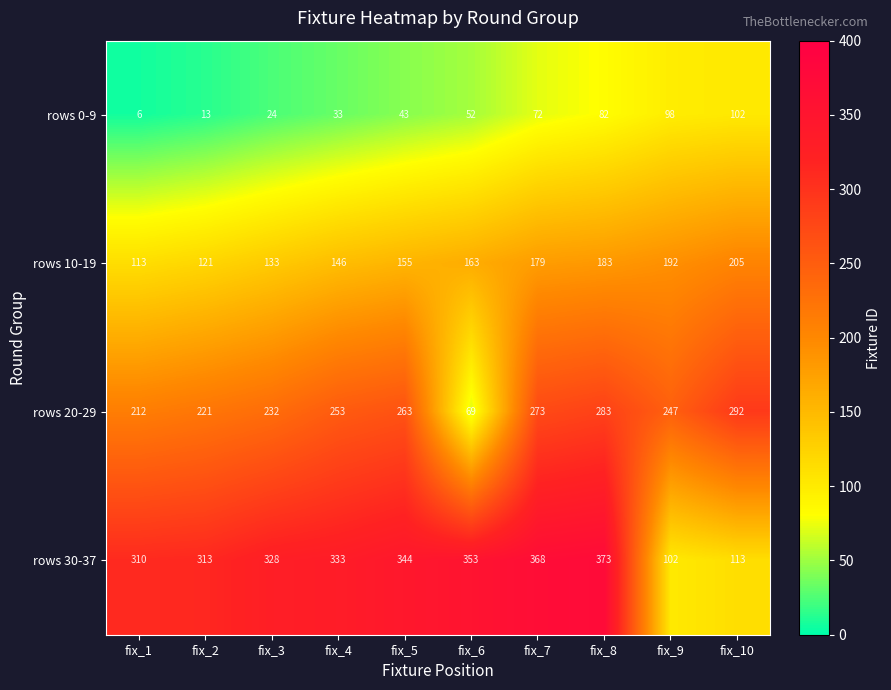

What value does the rows 30-37 series have at fix_9, to the nearest 10?

100